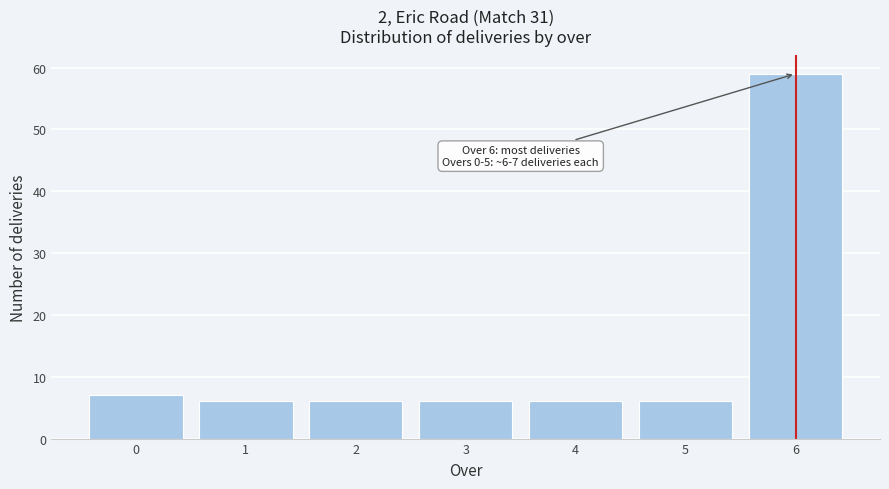

Reading left to right, extract all data points from this chart.

0=7	1=6	2=6	3=6	4=6	5=6	6=59